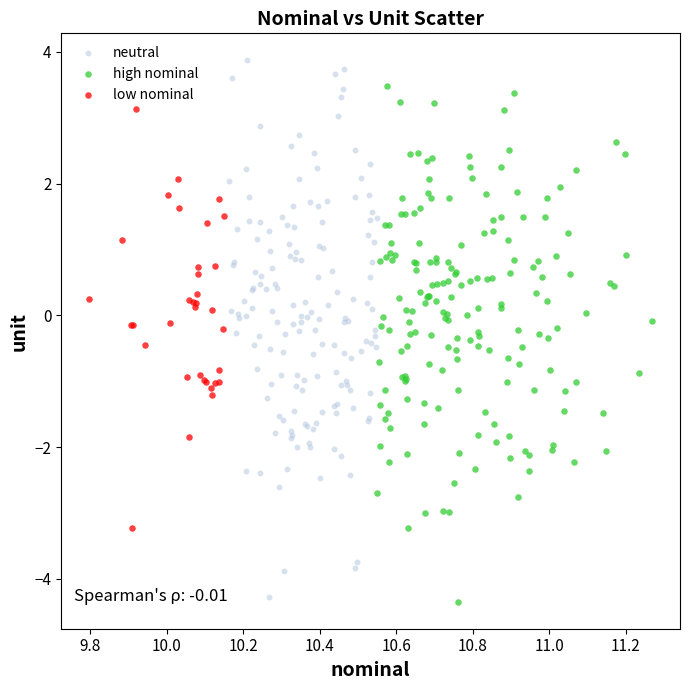

Which series reaches the maximum Y coordinate?

neutral